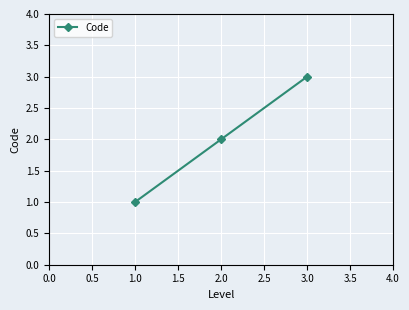

How many distinct data groups are displayed?

1